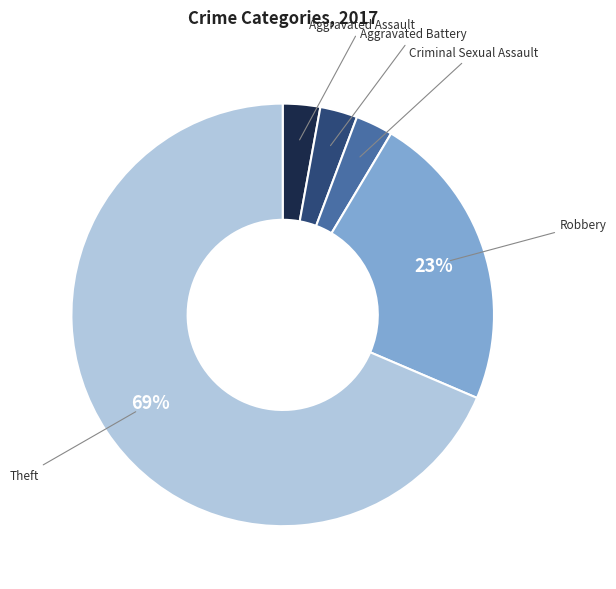

Is the sum of Aggravated Assault and Criminal Sexual Assault greater than half?

No